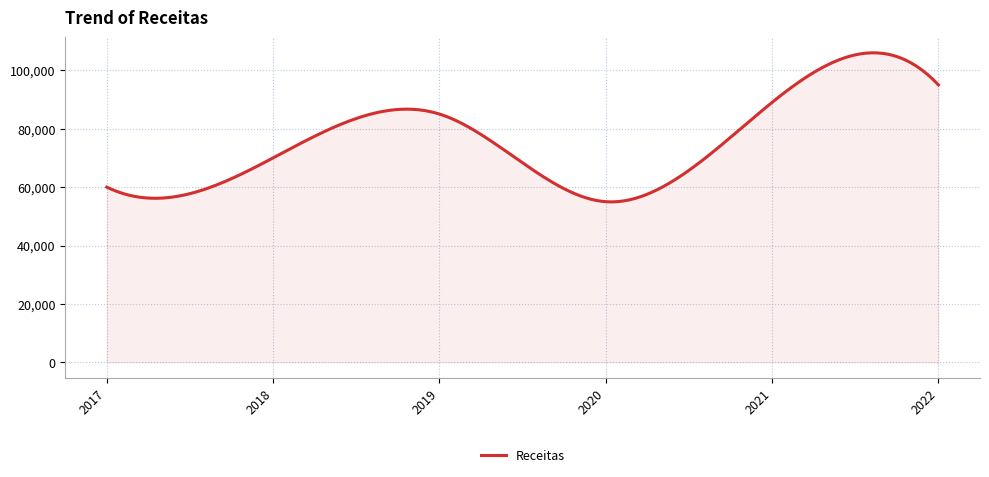

Does the chart have visible grid lines?

Yes